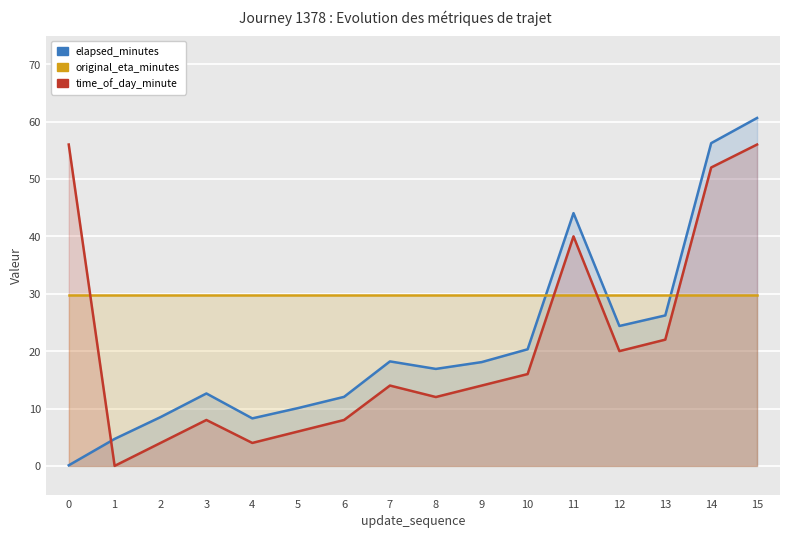

What is the lowest value of the elapsed_minutes series?

0.1